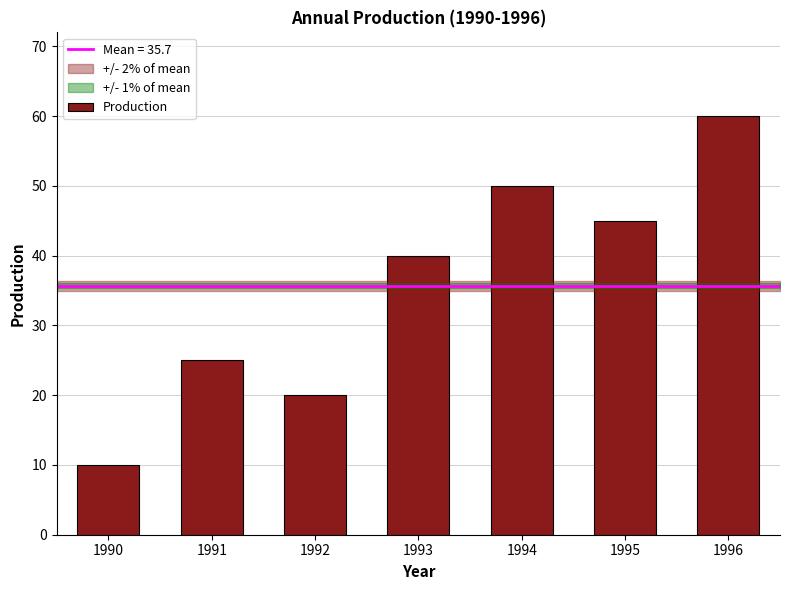

List the labels in order of value, largest first.

1996, 1994, 1995, 1993, 1991, 1992, 1990